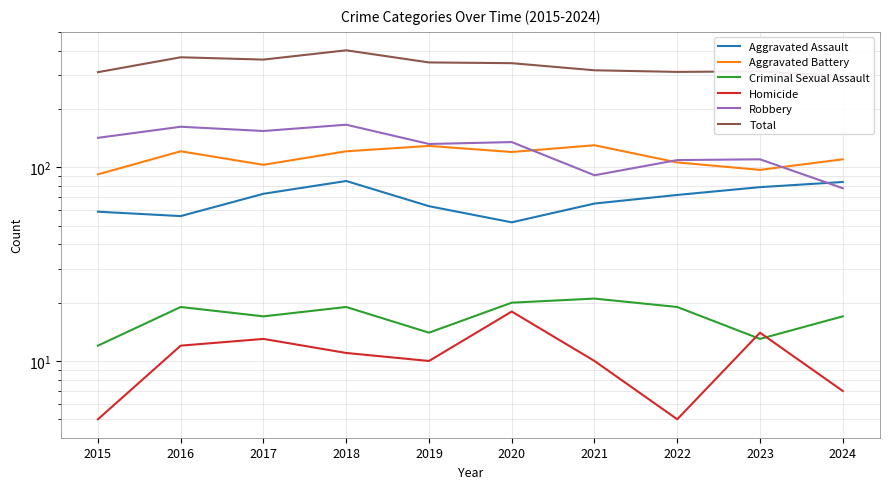

Reading right to left, what are all the values shown in this chart?

Aggravated Assault: 2024=84	2023=79	2022=72	2021=65	2020=52	2019=63	2018=85	2017=73	2016=56	2015=59
Aggravated Battery: 2024=110	2023=97	2022=106	2021=130	2020=120	2019=129	2018=121	2017=103	2016=121	2015=92
Criminal Sexual Assault: 2024=17	2023=13	2022=19	2021=21	2020=20	2019=14	2018=19	2017=17	2016=19	2015=12
Homicide: 2024=7	2023=14	2022=5	2021=10	2020=18	2019=10	2018=11	2017=13	2016=12	2015=5
Robbery: 2024=78	2023=110	2022=109	2021=91	2020=135	2019=132	2018=166	2017=154	2016=162	2015=142
Total: 2024=296	2023=313	2022=311	2021=317	2020=345	2019=348	2018=402	2017=360	2016=370	2015=310